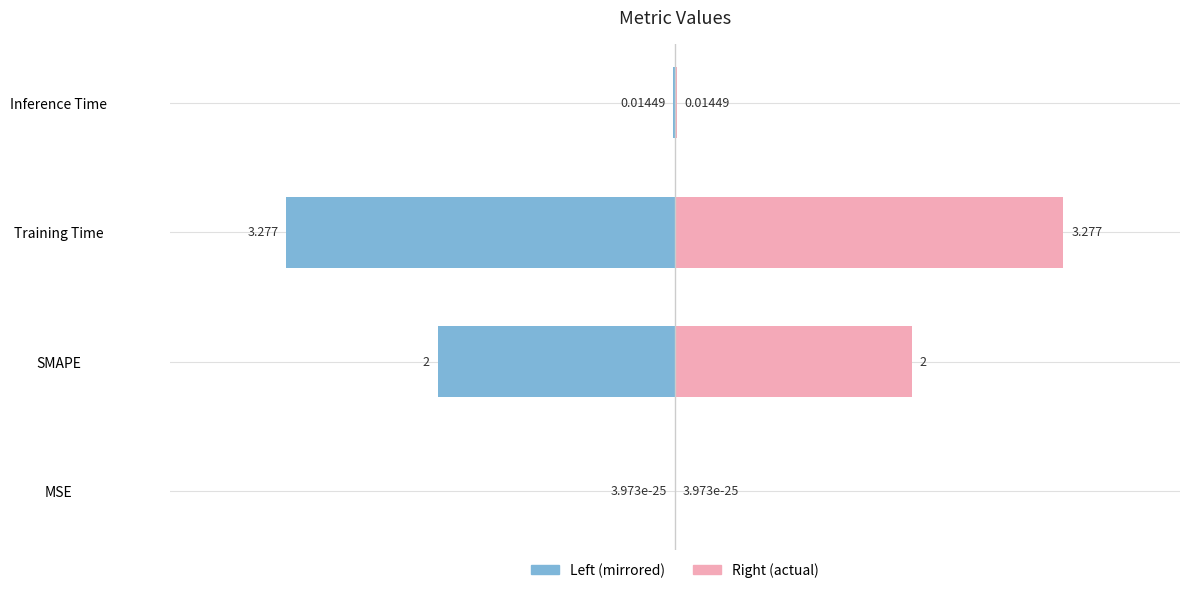

How many data points does each series have?

4